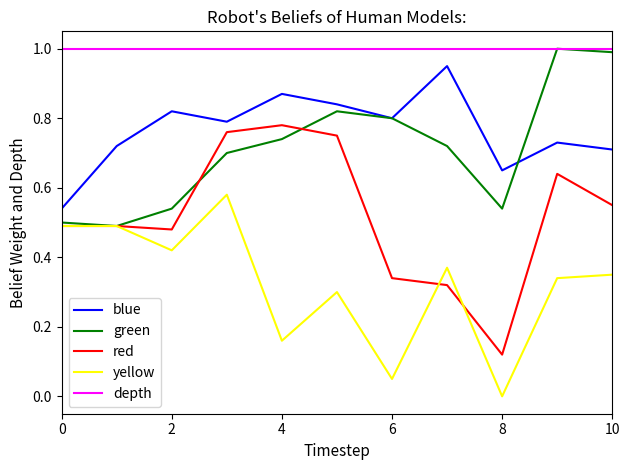

Which series has the largest total across all categories?

depth